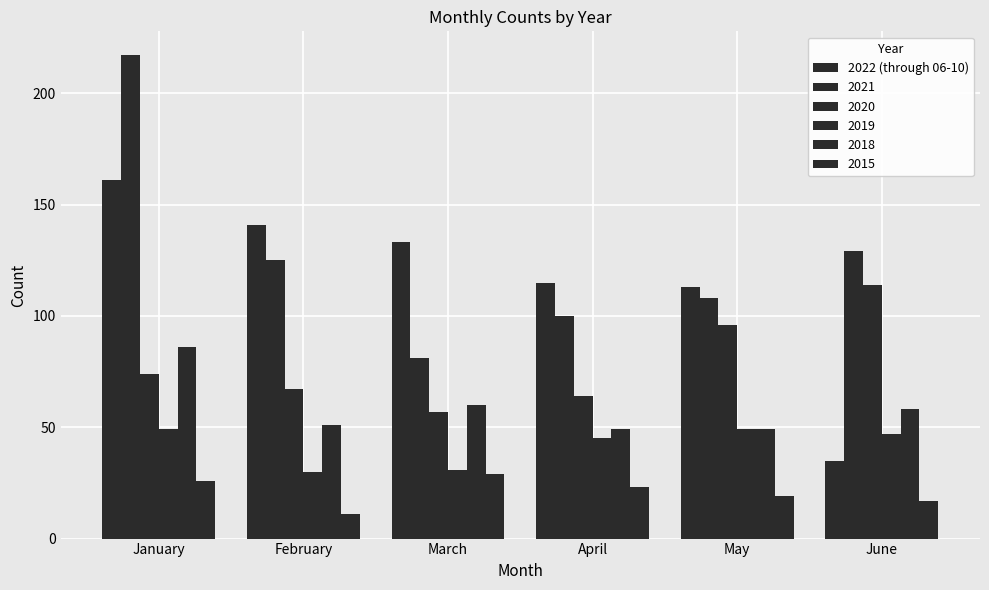

Does the chart contain stacked bars?

No